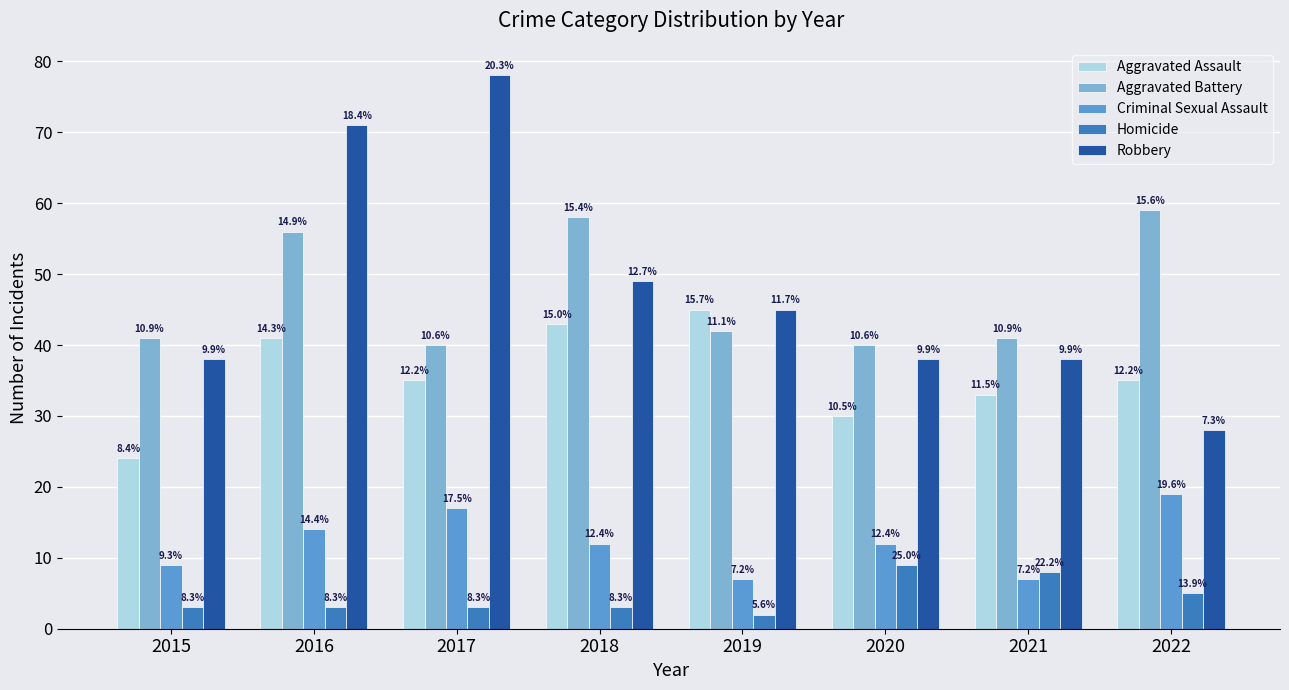

Reading right to left, what are all the values shown in this chart?

Aggravated Assault: 2022=35	2021=33	2020=30	2019=45	2018=43	2017=35	2016=41	2015=24
Aggravated Battery: 2022=59	2021=41	2020=40	2019=42	2018=58	2017=40	2016=56	2015=41
Criminal Sexual Assault: 2022=19	2021=7	2020=12	2019=7	2018=12	2017=17	2016=14	2015=9
Homicide: 2022=5	2021=8	2020=9	2019=2	2018=3	2017=3	2016=3	2015=3
Robbery: 2022=28	2021=38	2020=38	2019=45	2018=49	2017=78	2016=71	2015=38